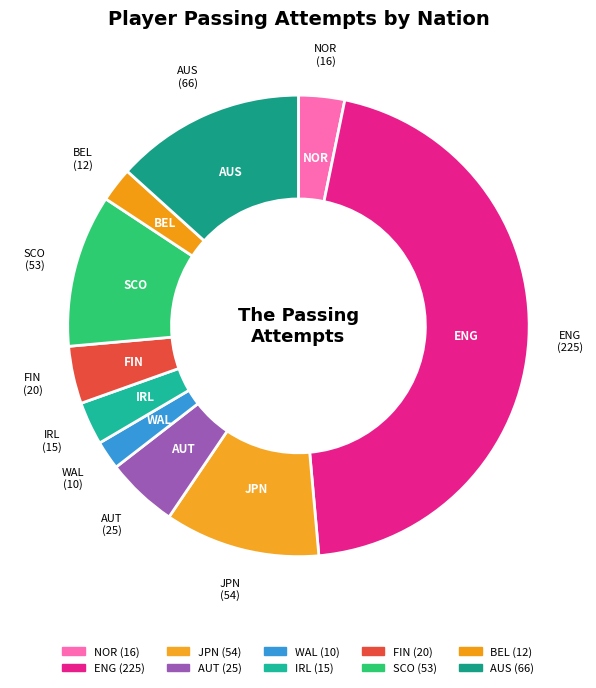

How many slices are in this pie chart?

10